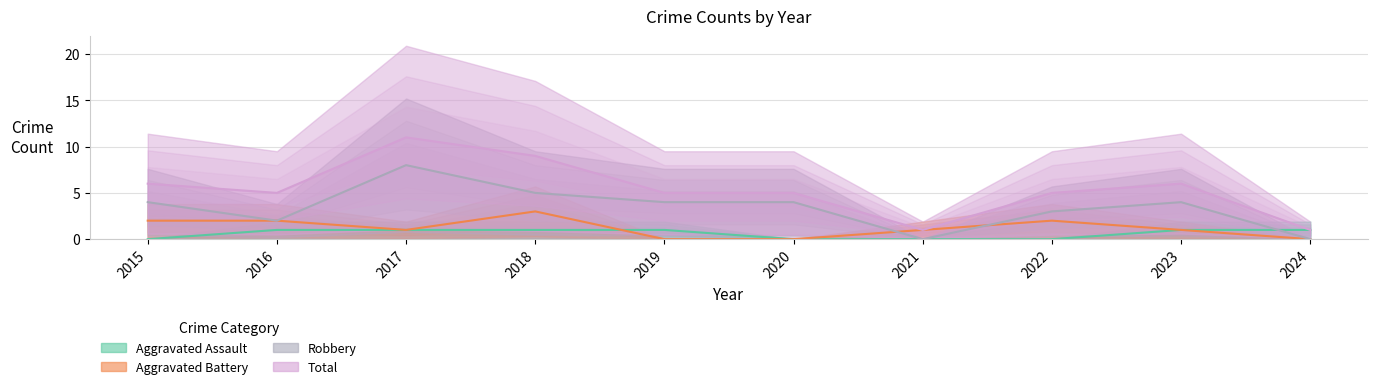

In Total, how many points are higher than both neighbors (excluding endpoints)?

2